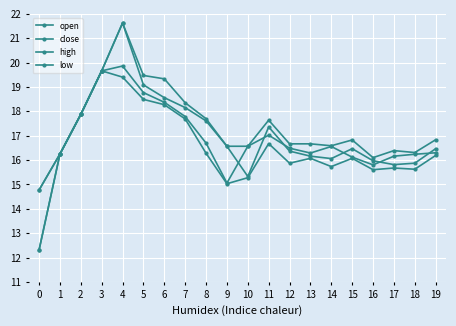

At which category does open reach its first local valley?

10